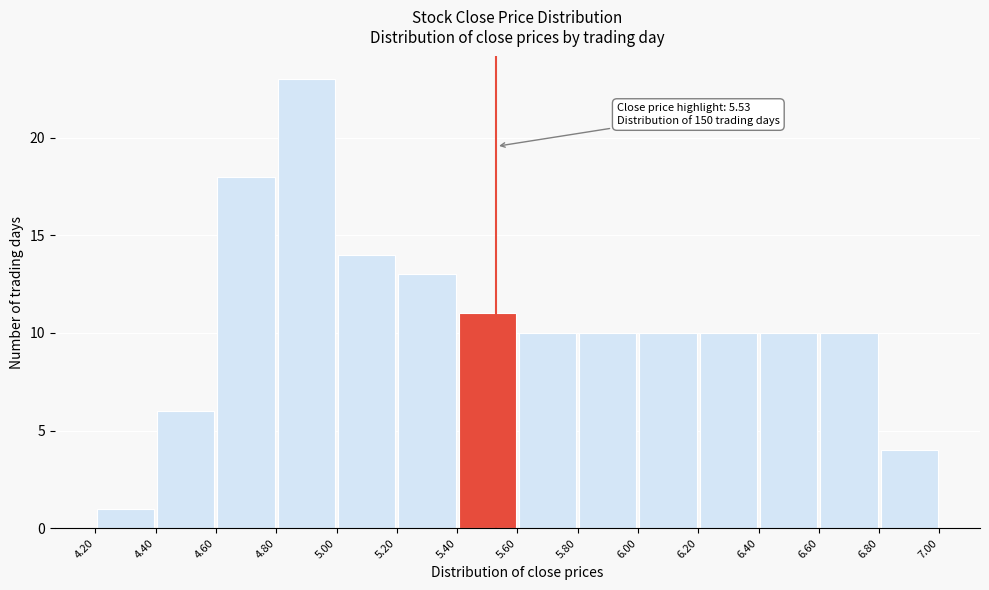

Which range on the x-axis has the tallest bar?

4.80 to 5.00